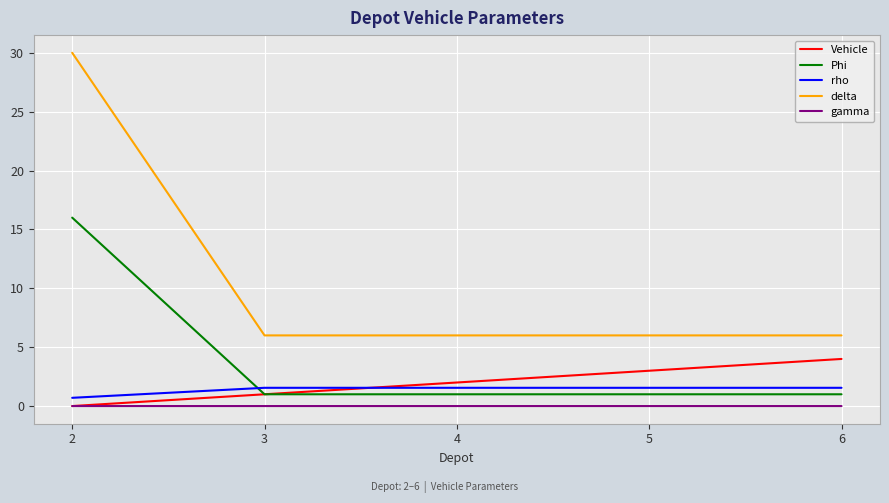

At which category is the sum across all series the highest?

2